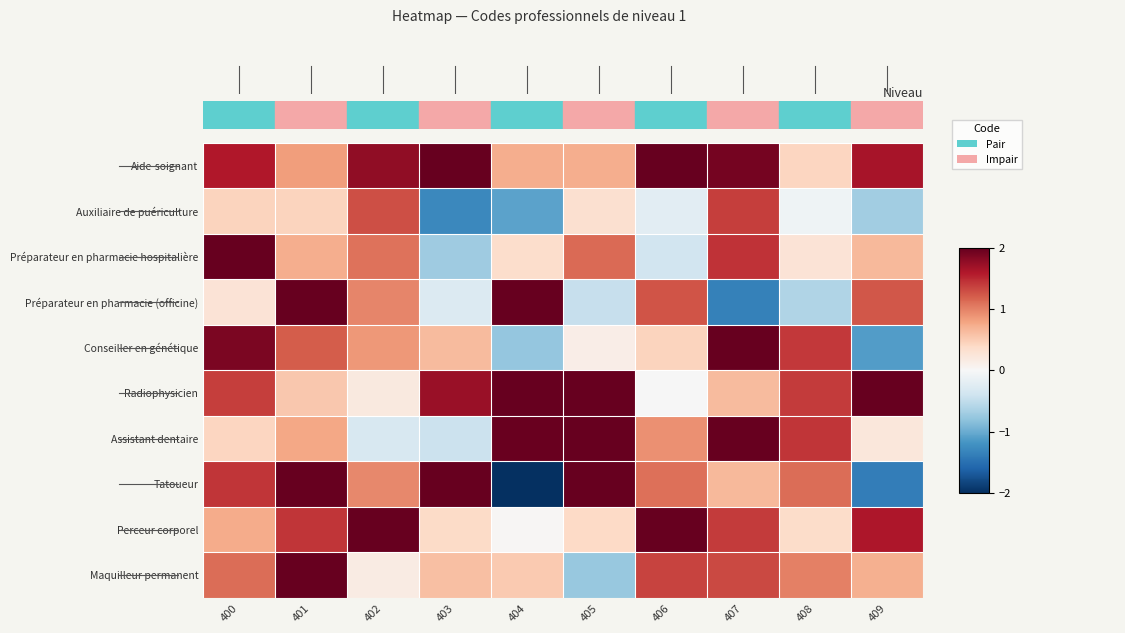

What is the smallest value displayed?

-2.0